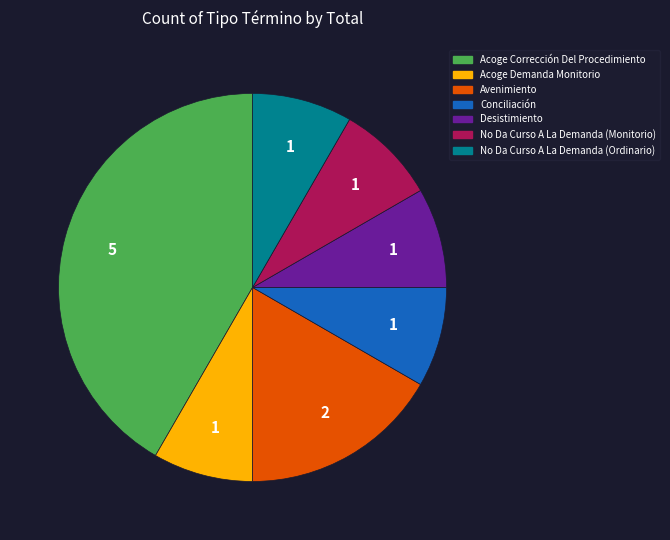

True or false: Acoge Corrección Del Procedimiento accounts for 36% of the total.

False